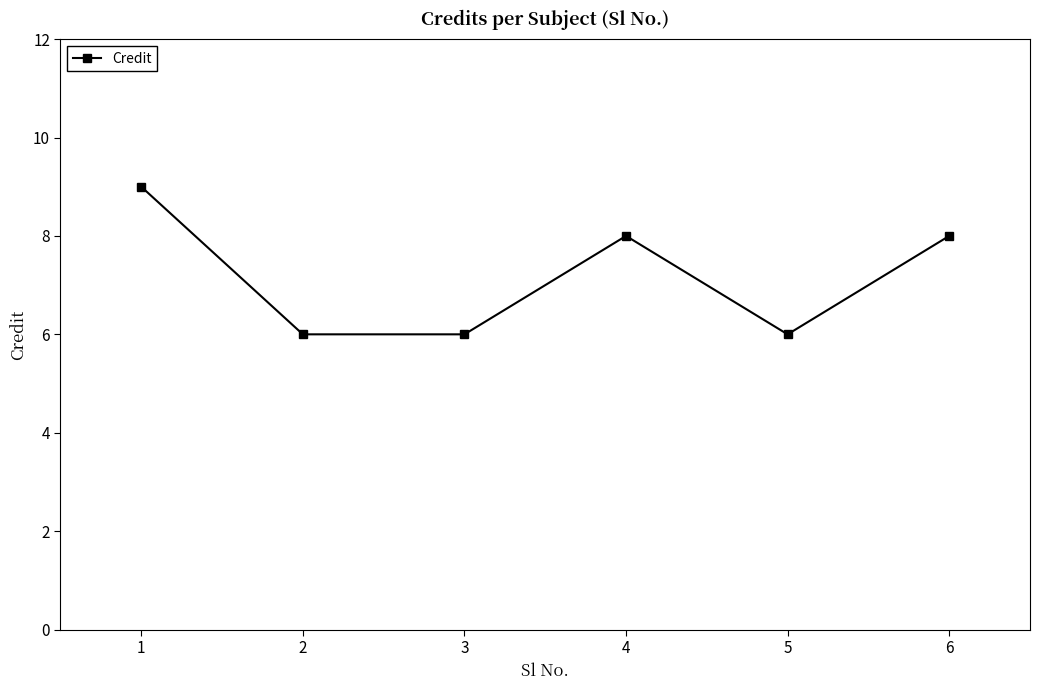

What is the minimum value shown in the chart?

6